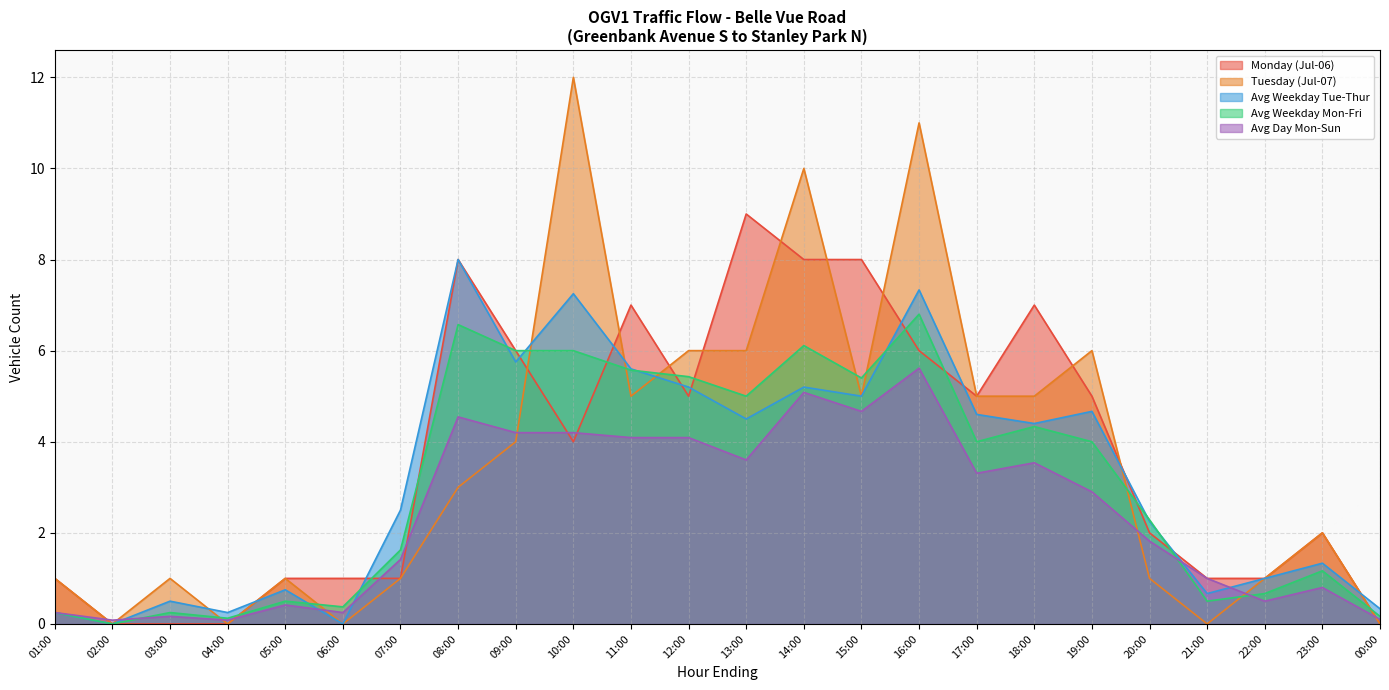

The Monday (Jul-06) series shows 1.0 at 21:00. True or false?

True